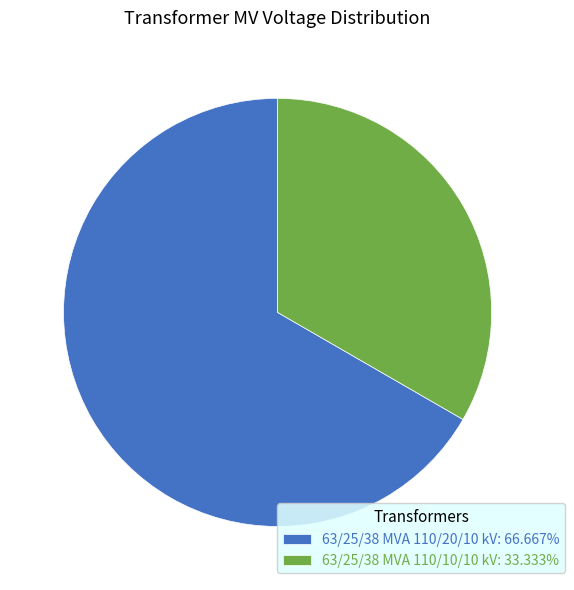

Does 63/25/38 MVA 110/20/10 kV represent more than half of the total?

Yes